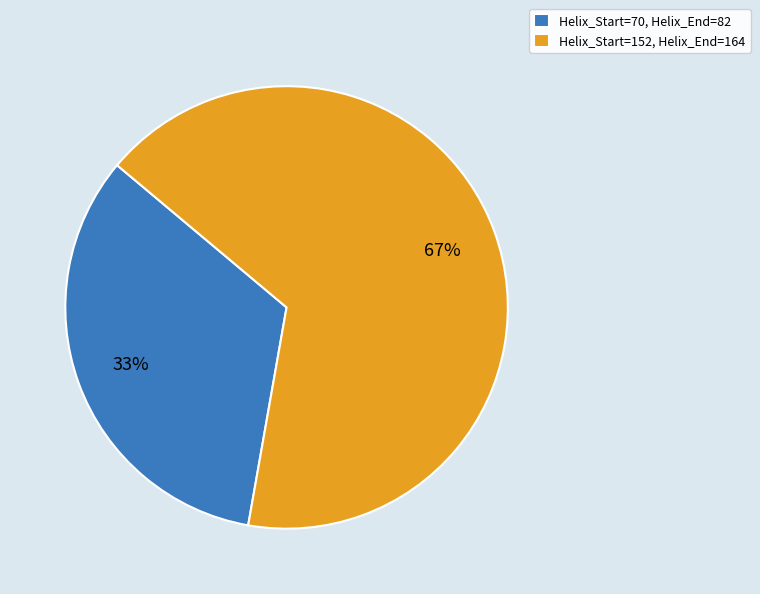

Is it true that Helix_Start=152 is 67% of the pie?

True